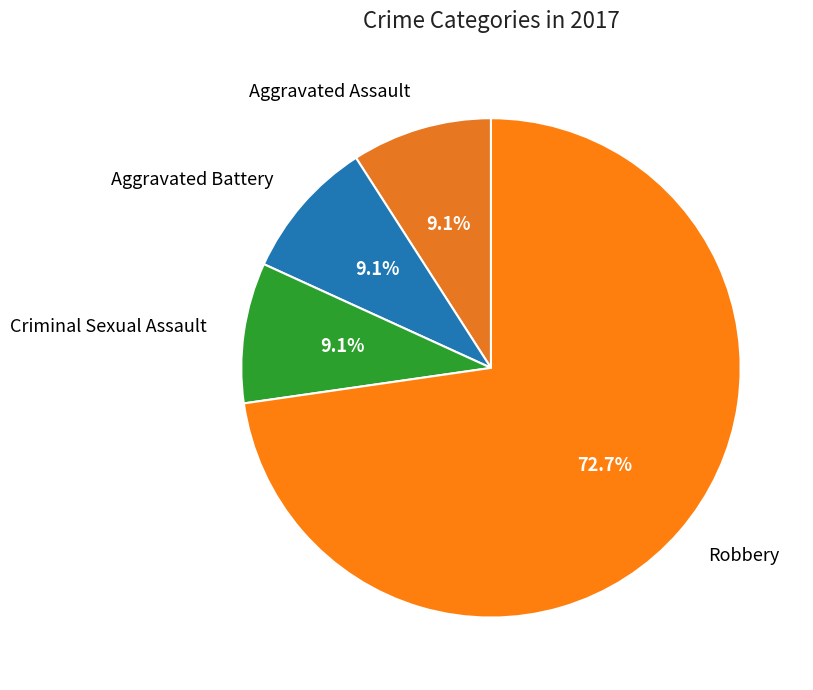

What is the ratio of the value at Criminal Sexual Assault to the value at Aggravated Assault?

1.0